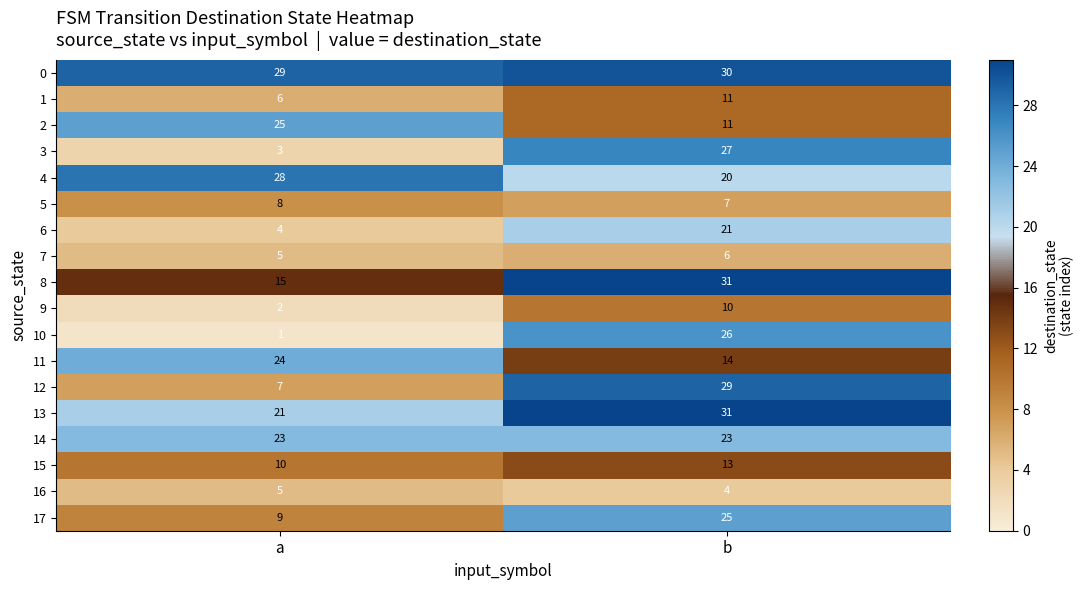

The 7 series shows 10 at b. True or false?

False